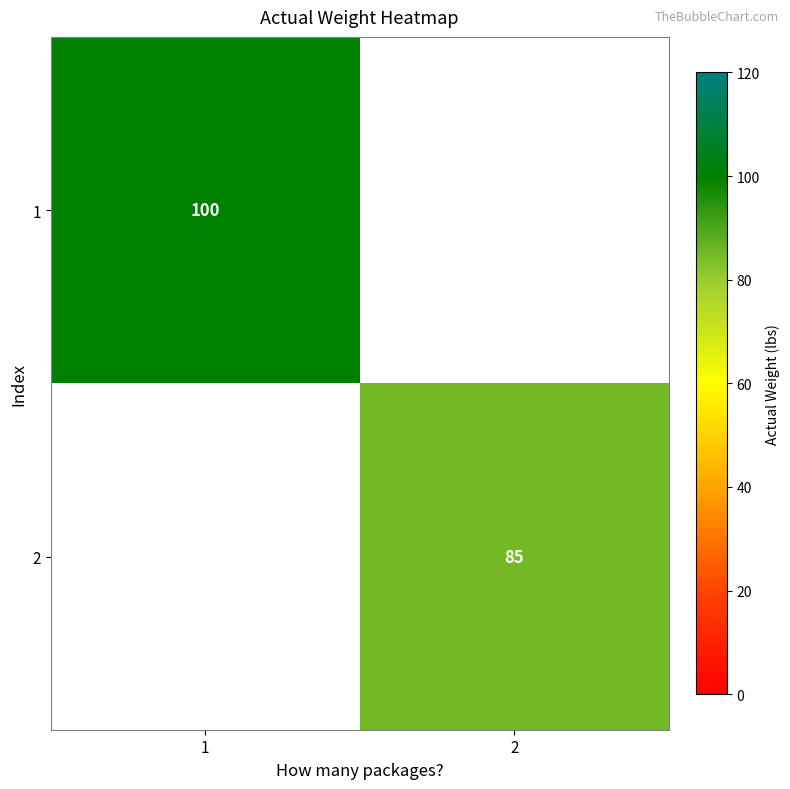

The 2 series shows 85 at 2. True or false?

True